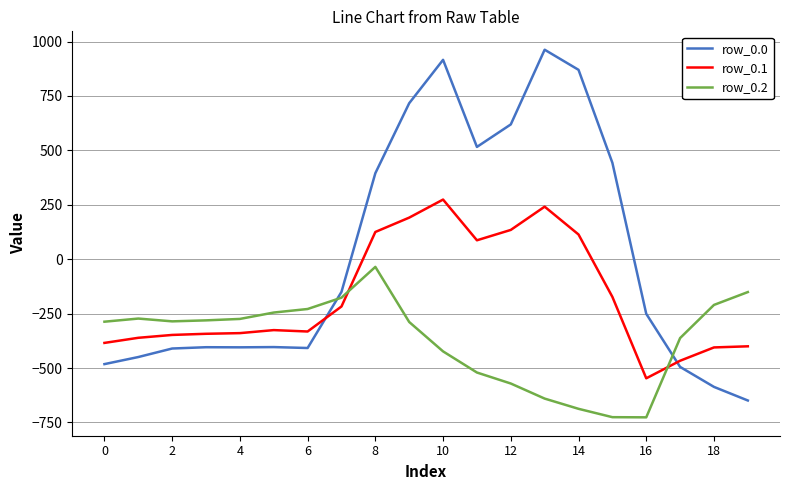

List the series in order of their peak value, highest first.

row_0.0, row_0.1, row_0.2